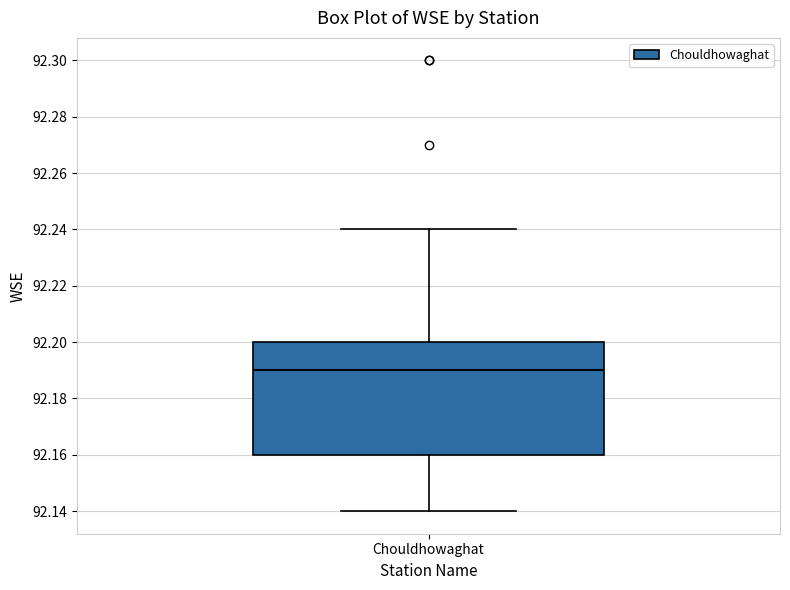

Transcribe this box plot: give where the median line is, the range the box spans, and where the two whiskers end, as read against the y-axis. The values are not printed on the chart, so give them approximately, as read against the axis.

median 92.19, box 92.16 to 92.20, whiskers 92.14 to 92.24